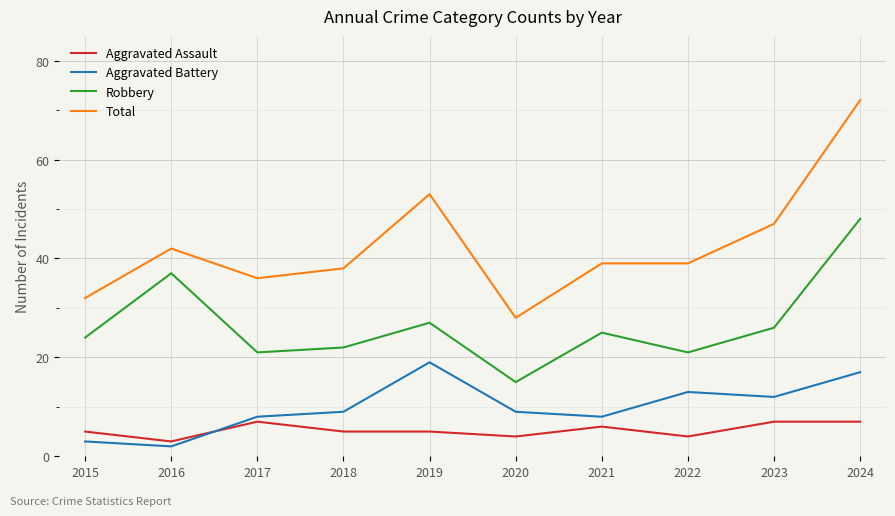

True or false: Total and Robbery cross at least once.

False